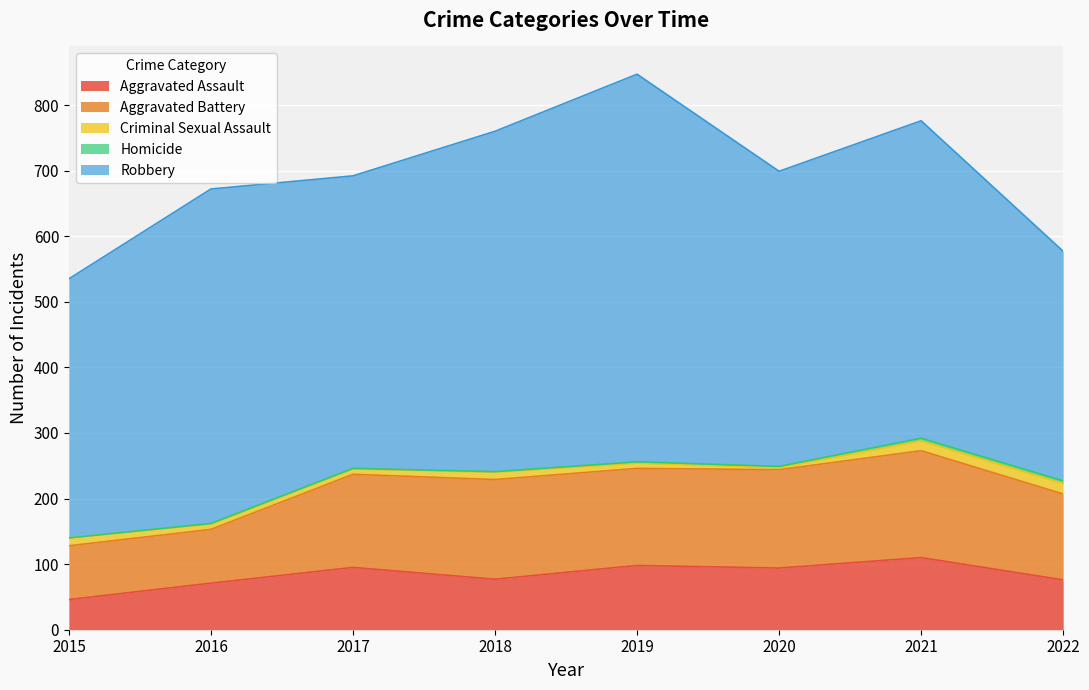

How many interior local valleys does the Aggravated Battery series have?

1